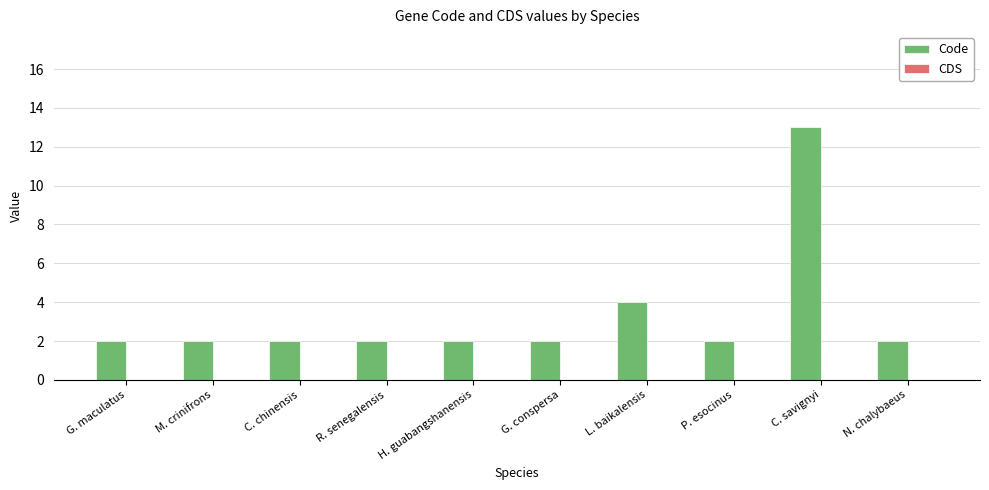

Is it true that the value at M. crinifrons is 2?

True